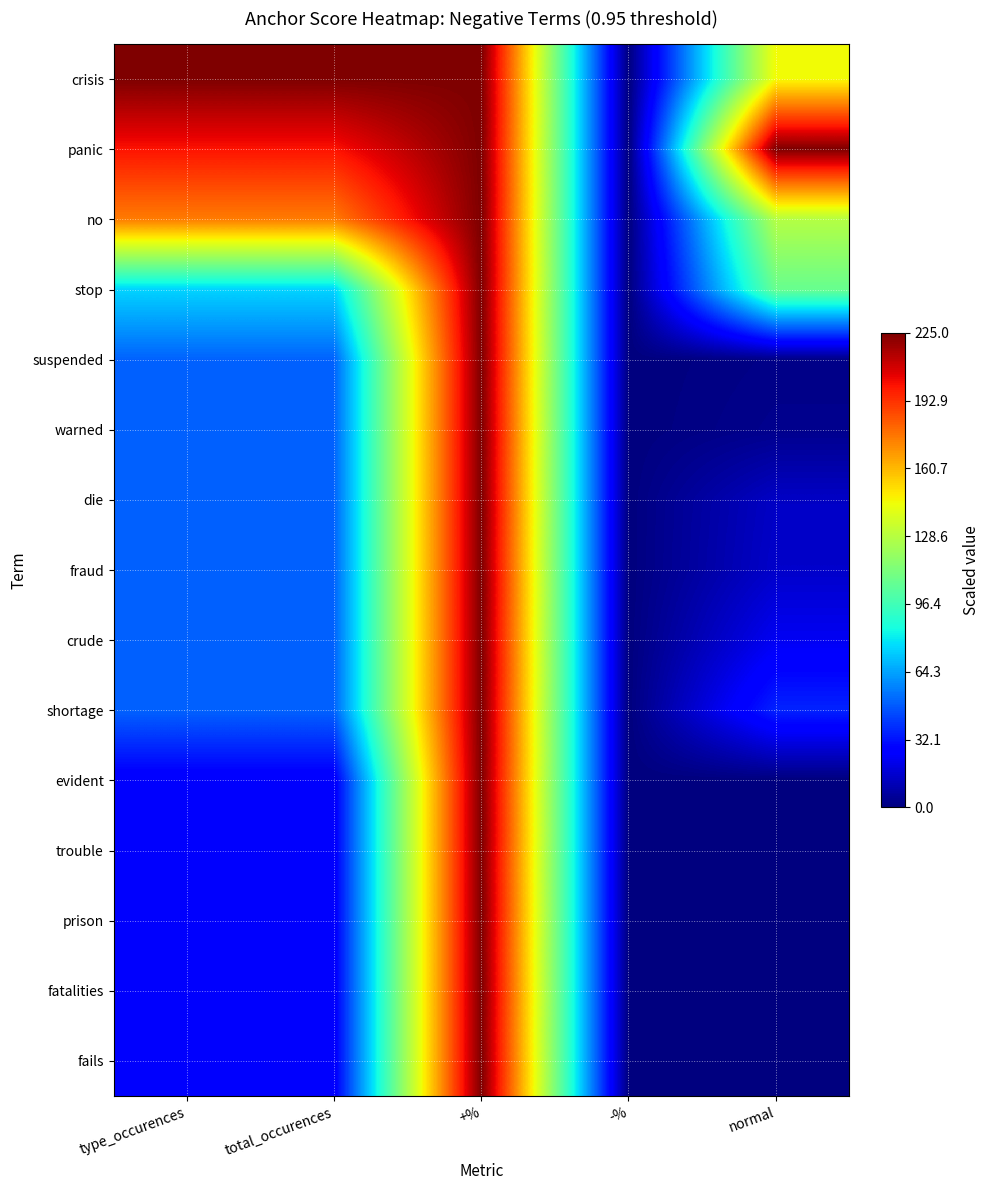

Which series has the largest range (max minus min)?

crisis